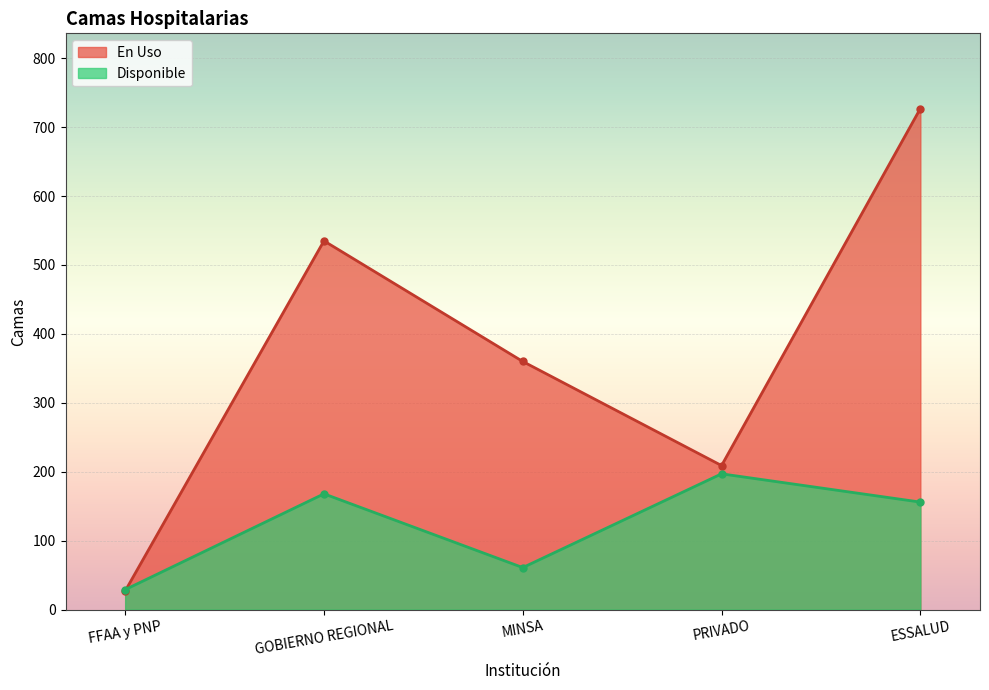

True or false: Disponible has a value of 61 at MINSA.

True